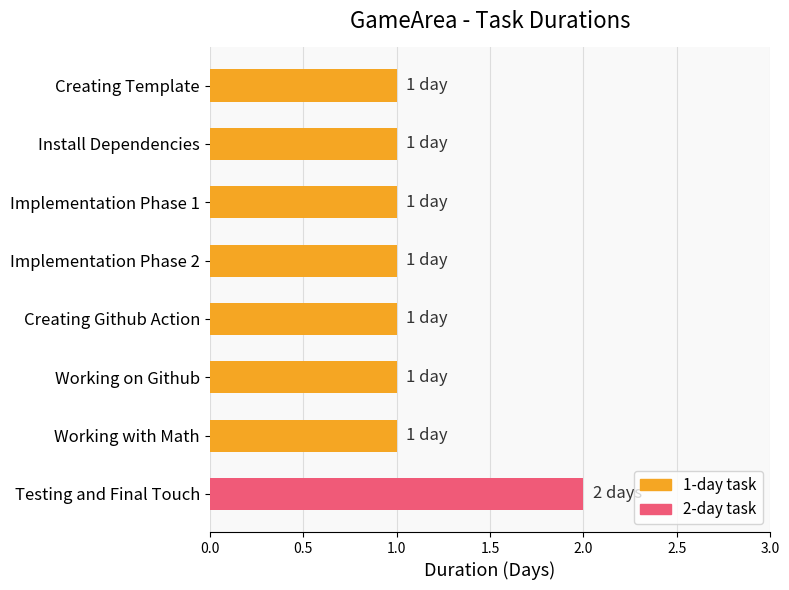

Are the bars horizontal?

Yes